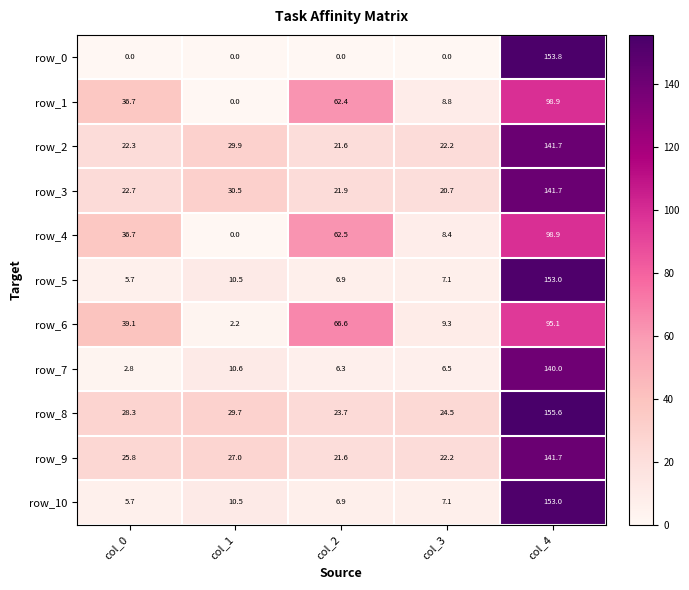

Rank the categories by row_6 value from lowest to highest.

col_1, col_3, col_0, col_2, col_4